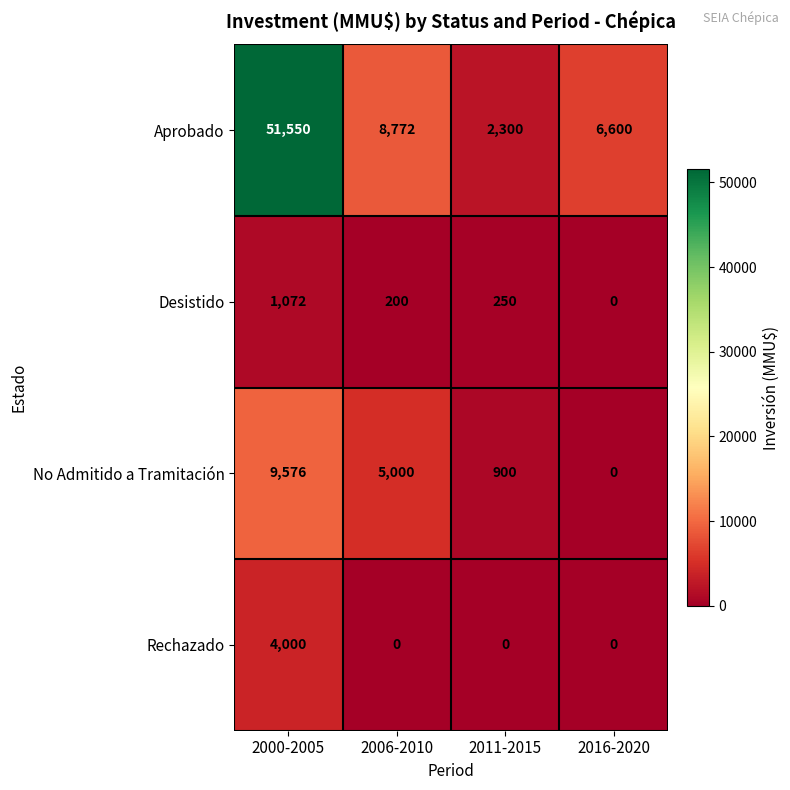

At which category is the sum across all series the highest?

2000-2005